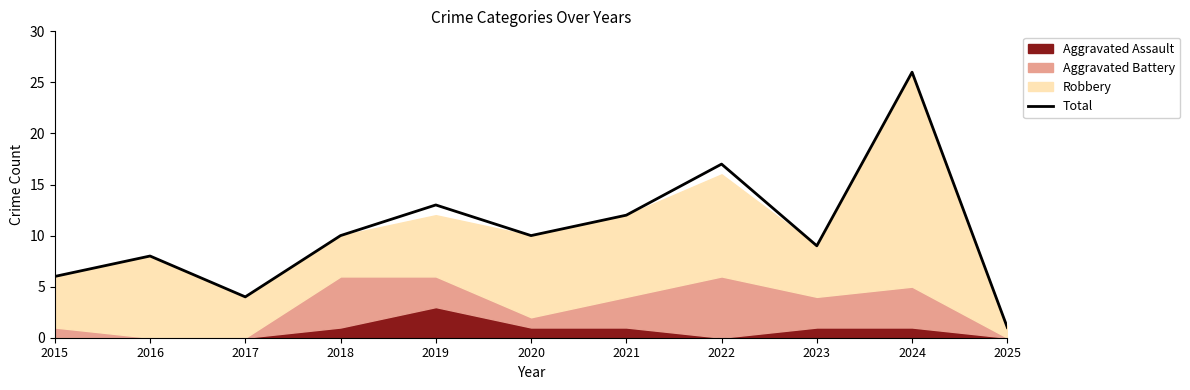

What is the ratio of the value at 2015 to the value at 2016?

0.8